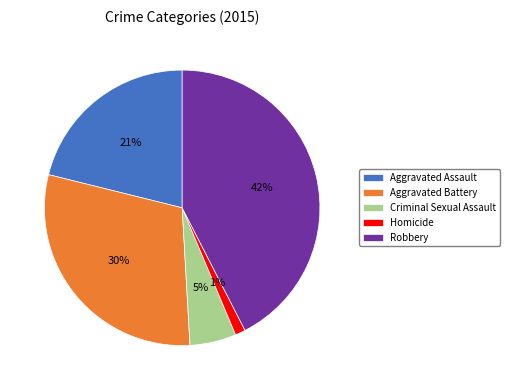

To the nearest percent, what is the average slice percentage?

20%